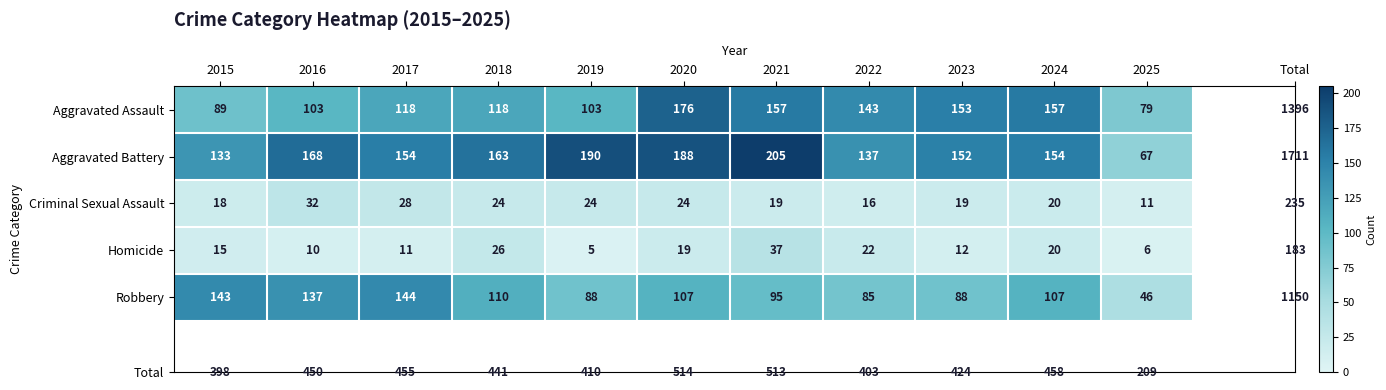

Which series has the largest total across all categories?

Aggravated Battery